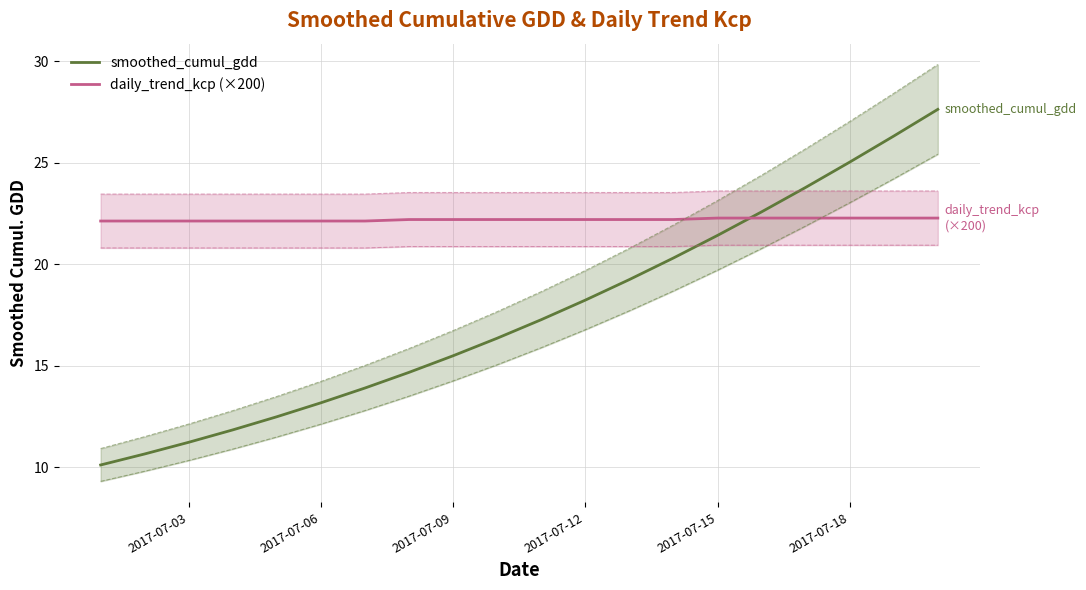

Reading left to right, extract all data points from this chart.

smoothed_cumul_gdd: 10.1	10.6	11.2	11.8	12.5	13.2	13.9	14.7	15.5	16.4	17.3	18.2	19.2	20.3	21.4	22.6	23.8	25.0	26.3	27.6
daily_trend_kcp (×200): 22.1	22.1	22.1	22.1	22.1	22.1	22.1	22.2	22.2	22.2	22.2	22.2	22.2	22.2	22.3	22.3	22.3	22.3	22.3	22.3